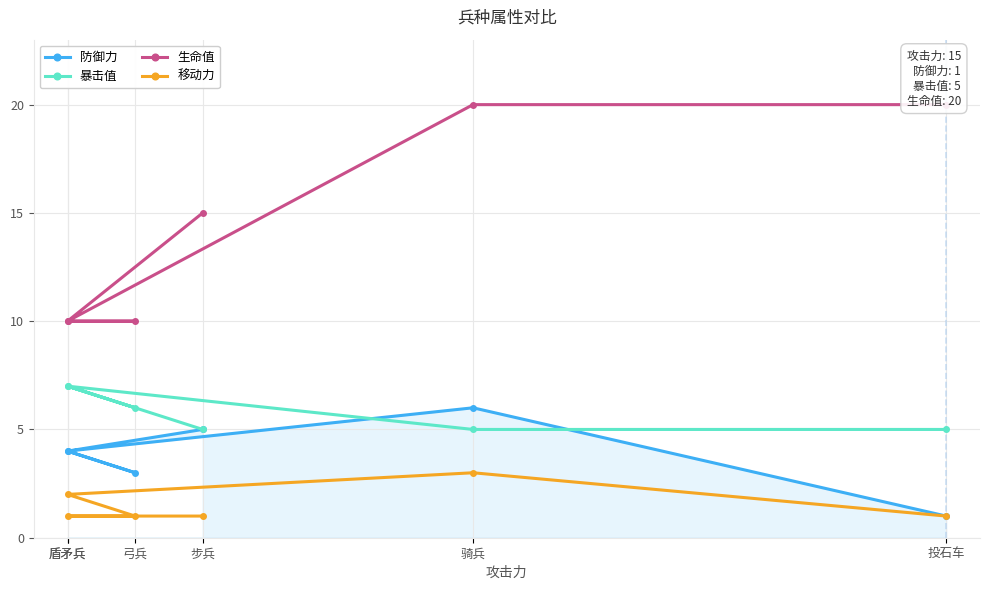

What is the minimum value shown in the chart?

1